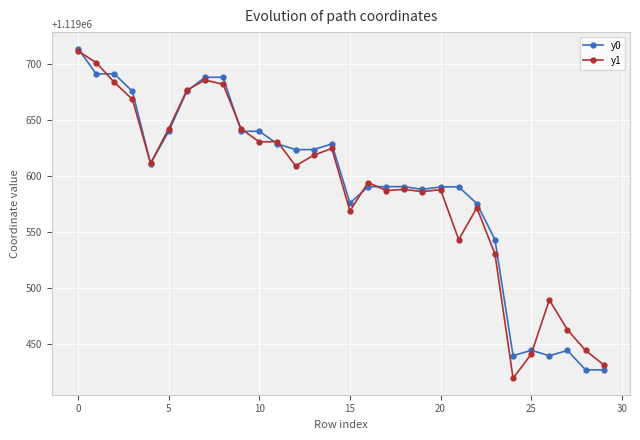

What are all the series names shown in the legend?

y0, y1